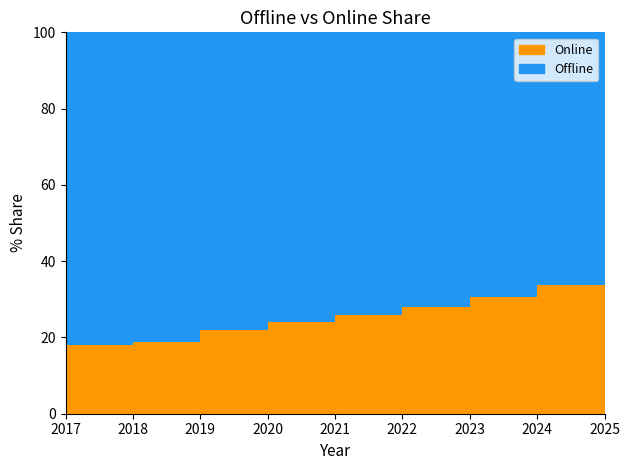

Rank the series at 2023 from highest to lowest value.

Offline, Online